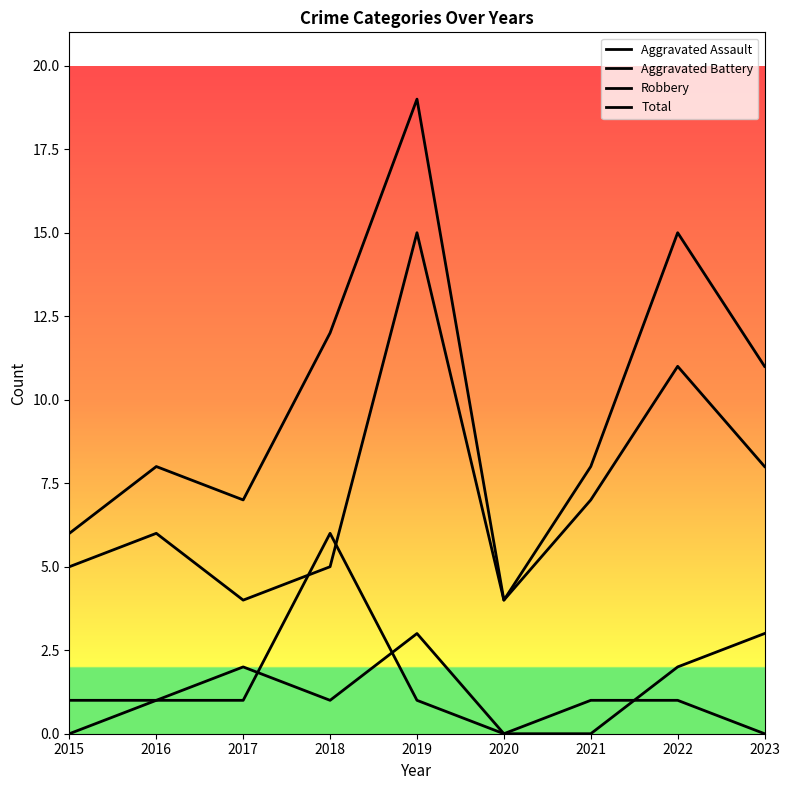

Does the chart display data point markers on the line(s)?

No